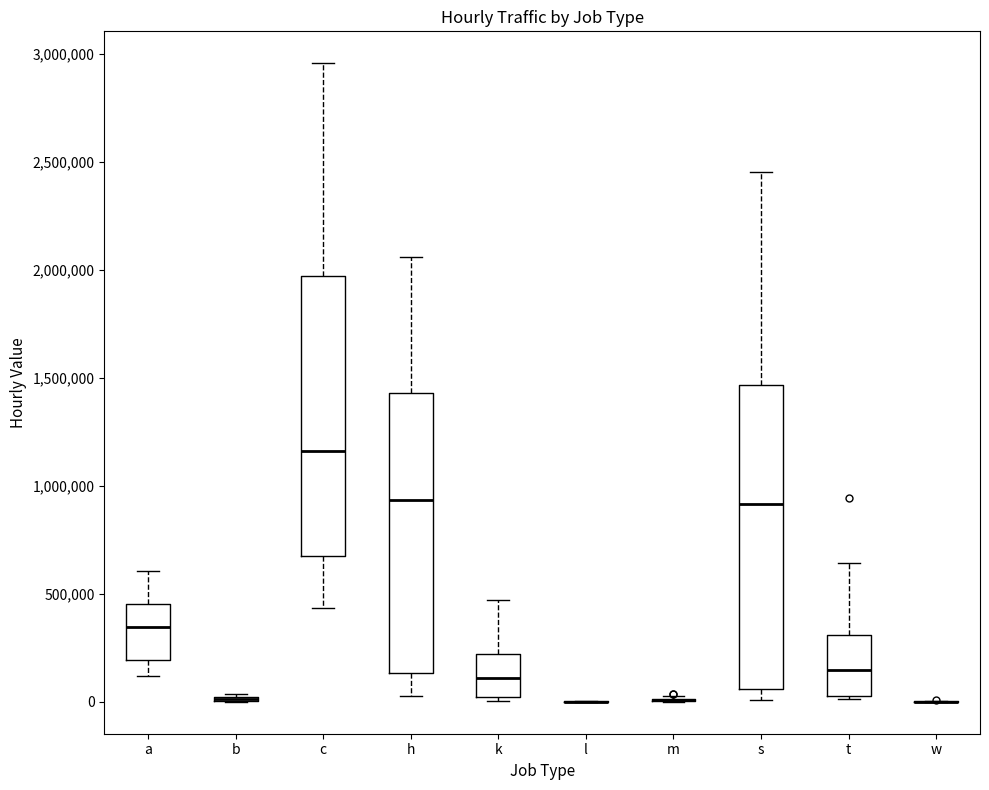

Reading left to right, read every box against the y-axis: the position of its median line, the range the box covers, and the ends of its whiskers. The values are not printed on the chart, so give them approximately, as read against the axis.

a: median 350000, box 200000 to 450000, whiskers 100000 to 600000
b: box collapsed to a line at 0, whiskers 0 to 50000
c: median 1150000, box 650000 to 1950000, whiskers 450000 to 2950000
h: median 950000, box 150000 to 1450000, whiskers 0 to 2050000
k: median 100000, box 0 to 200000, whiskers 0 (just below the box's lower edge) to 450000
l: box collapsed to a line at 0, whiskers 0 to 0
m: box collapsed to a line at 0, whiskers 0 to 50000
s: median 900000, box 50000 to 1450000, whiskers 0 to 2450000
t: median 150000, box 50000 to 300000, whiskers 0 to 650000
w: box collapsed to a line at 0, whiskers 0 to 0